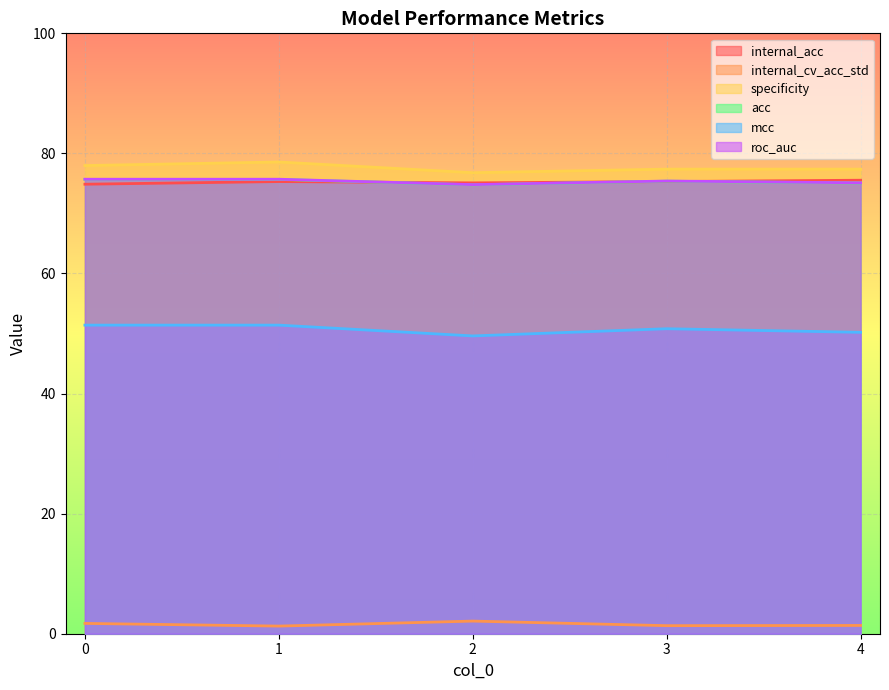

True or false: acc has more than 2 interior local peaks.

False